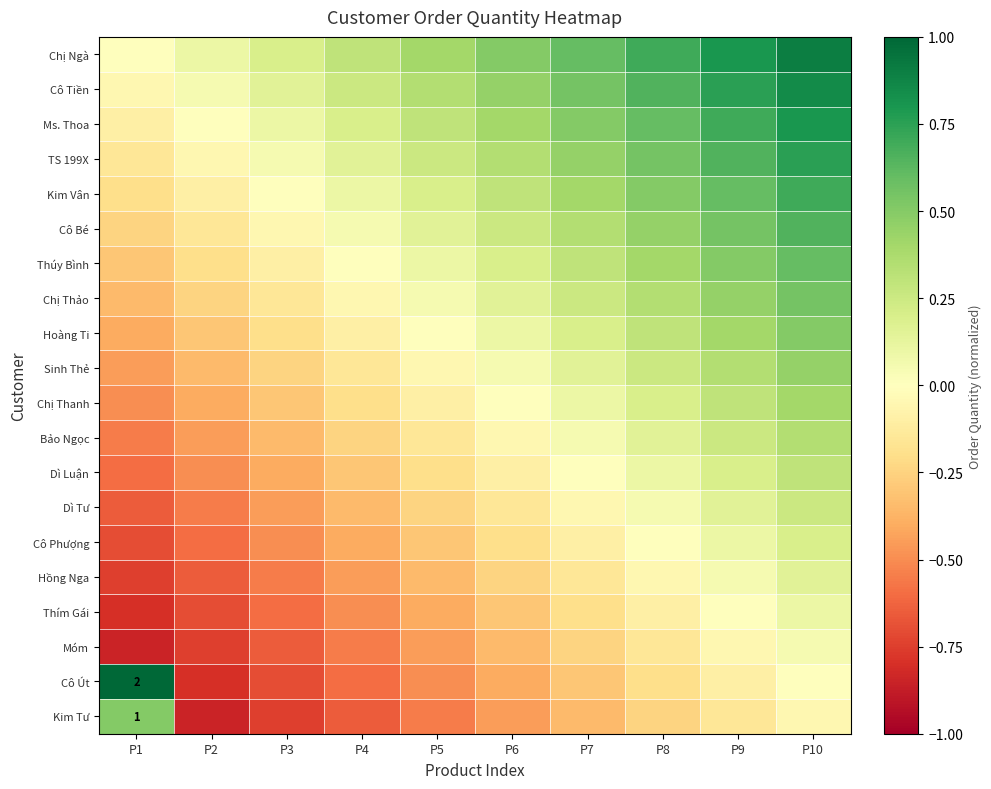

What is the sum of the Thím Gái values at P2 and P10?

-0.6